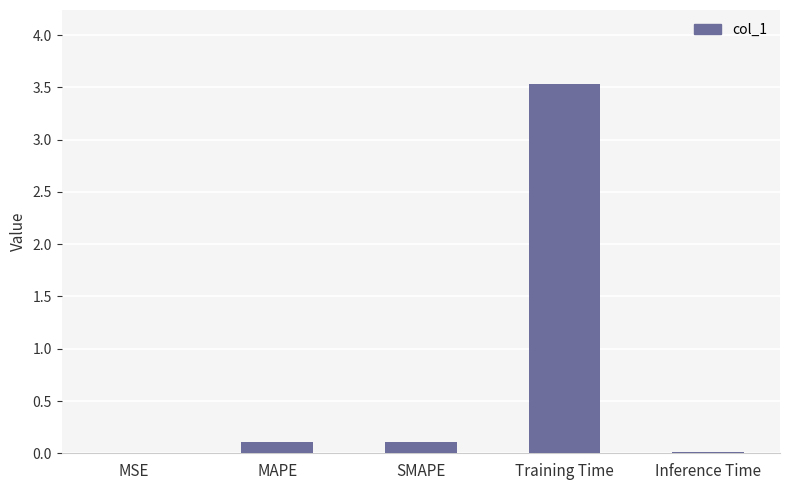

Is it true that the value at MAPE is 0.1?

True